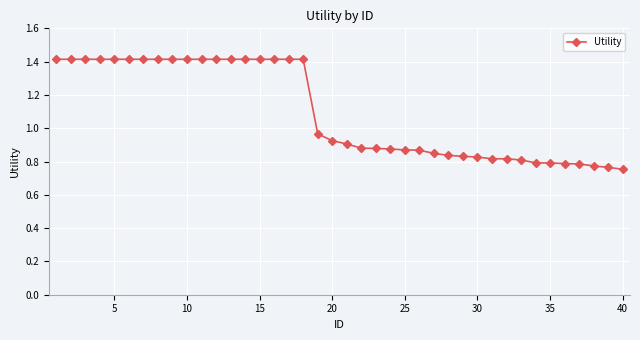

What is the greatest value displayed?

1.4